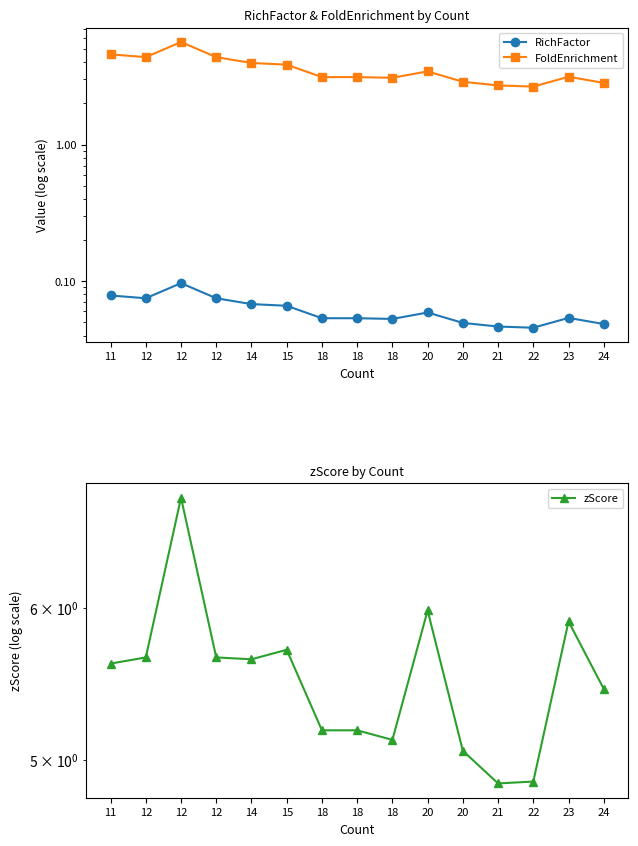

What is the greatest value displayed?

6.8